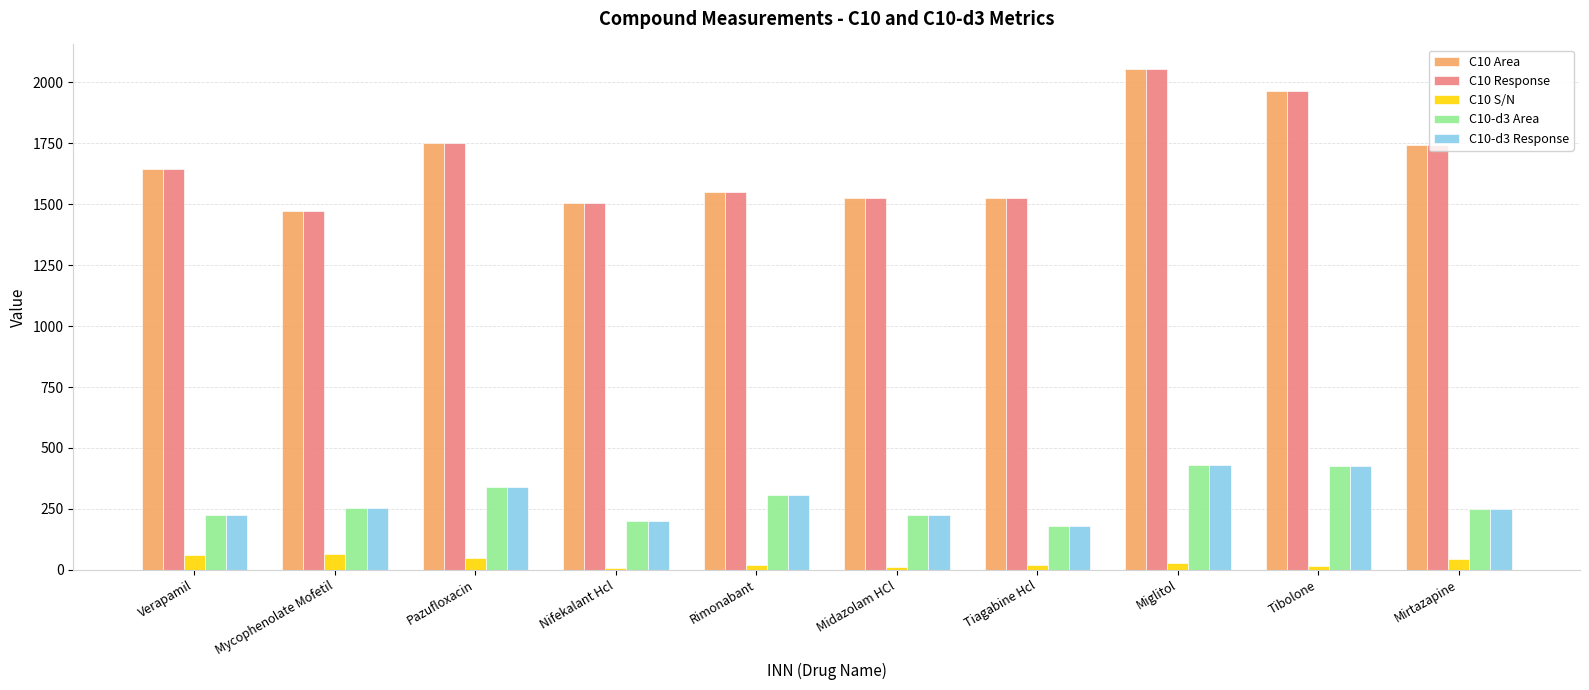

What is the maximum value shown in the chart?

2053.5